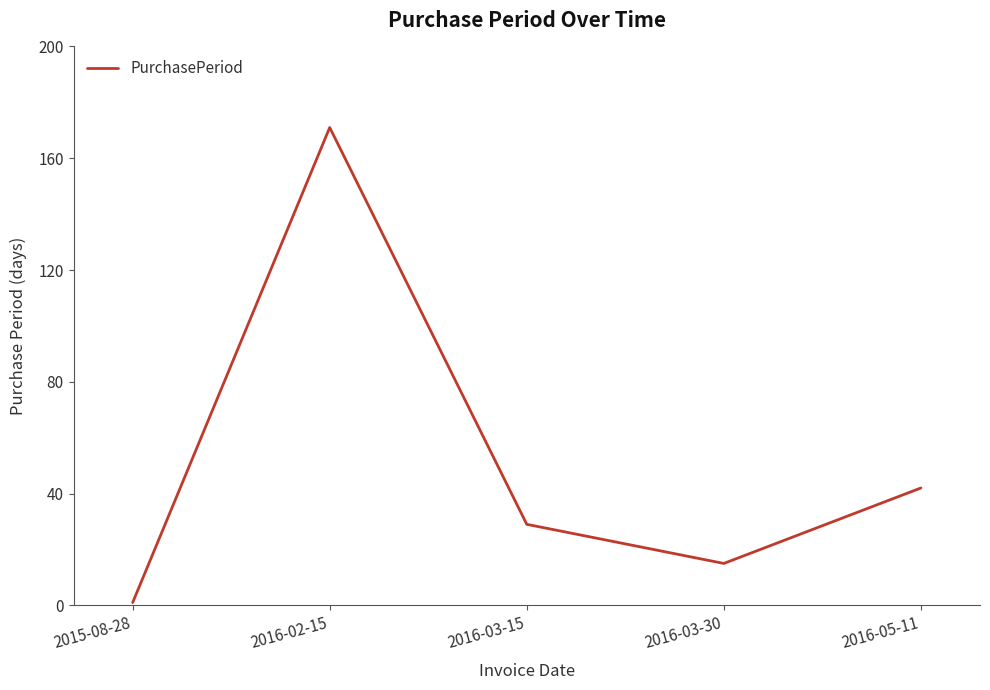

The chart shows a value of 171 at 2016-02-15. True or false?

True